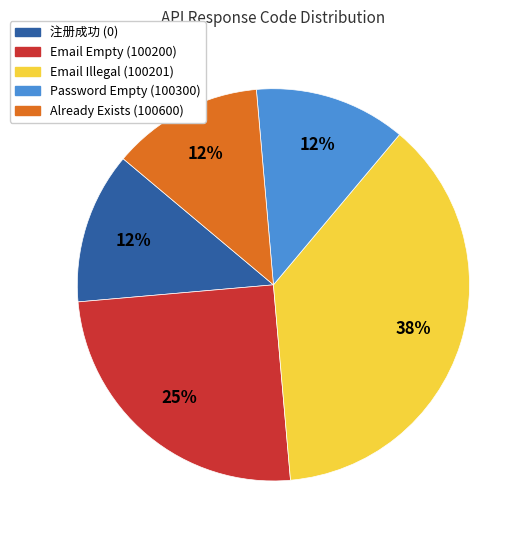

Count the number of slices in the pie.

5